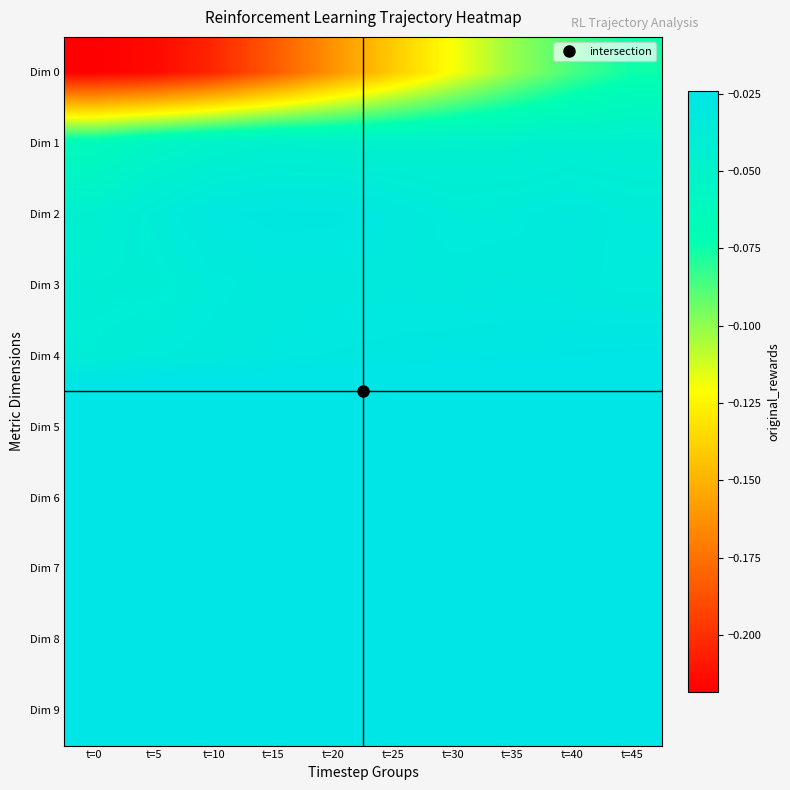

Which series changed the most between t=20 and t=35?

Dim 0